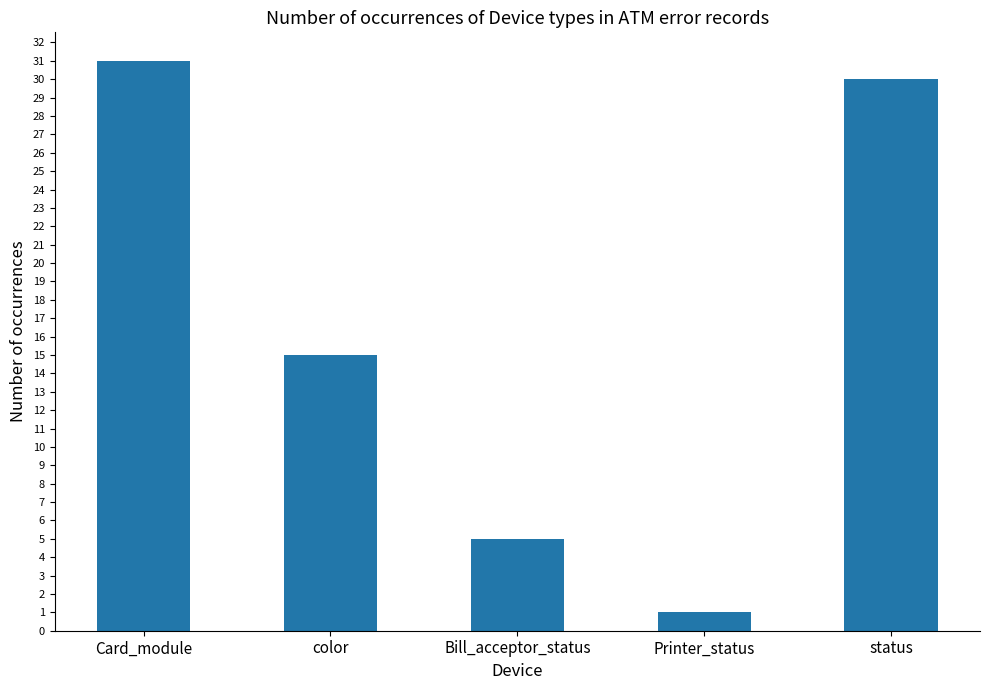

The chart shows a value of 1 at Printer_status. True or false?

True